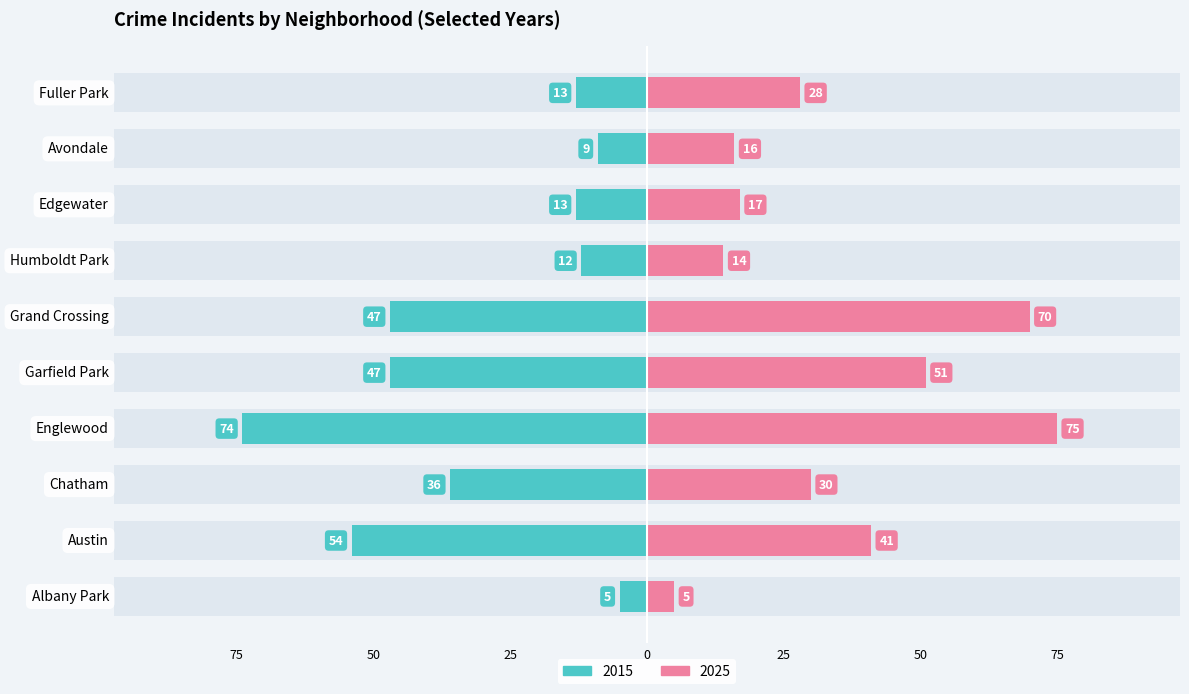

Which label corresponds to the smallest value in the chart?

Albany Park